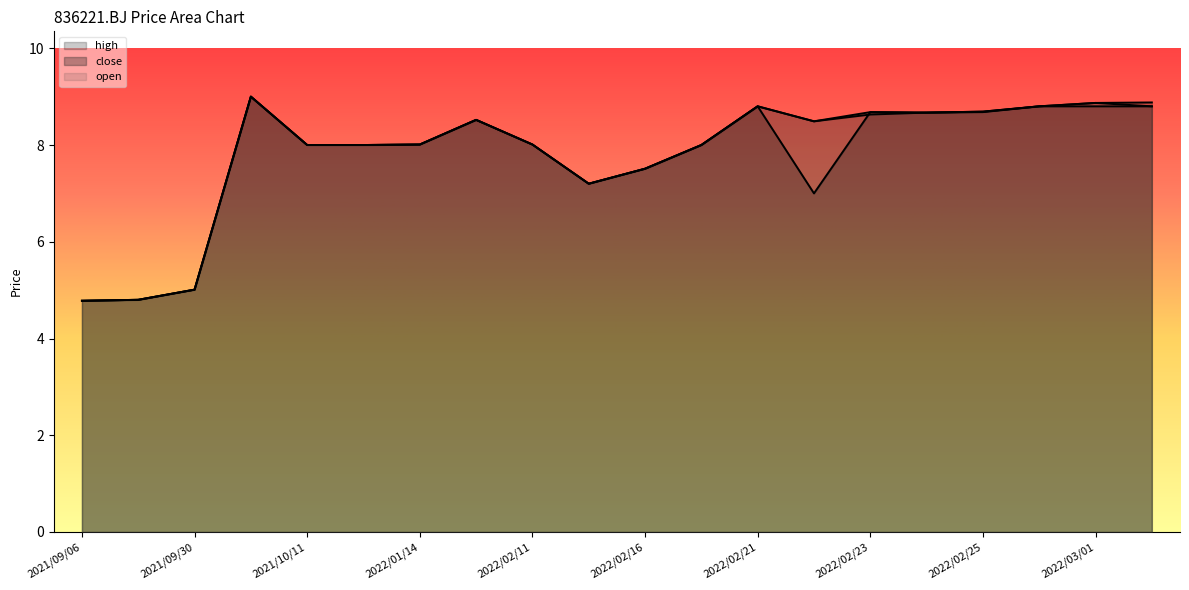

What position from the left is 2022/02/16?

11